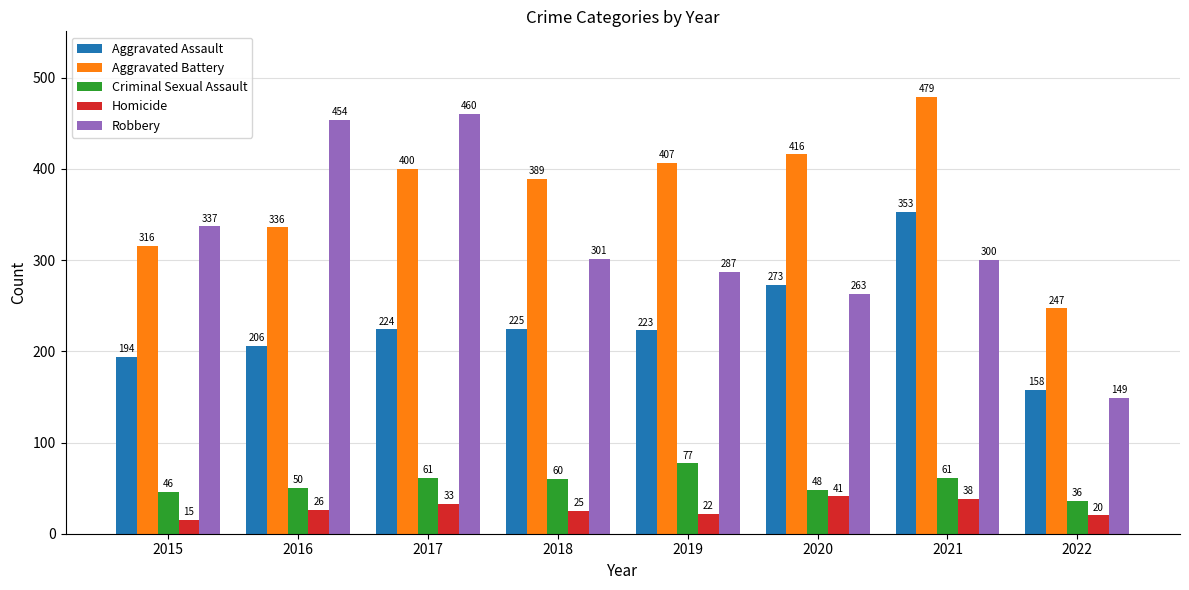

What is the maximum value shown in the chart?

479